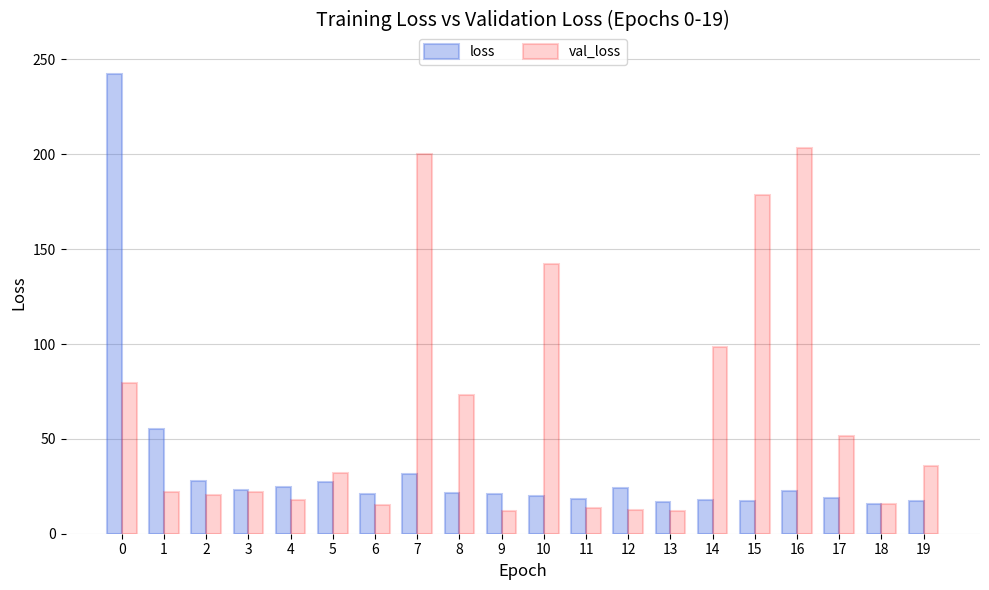

What is the highest value of the loss series?

242.3